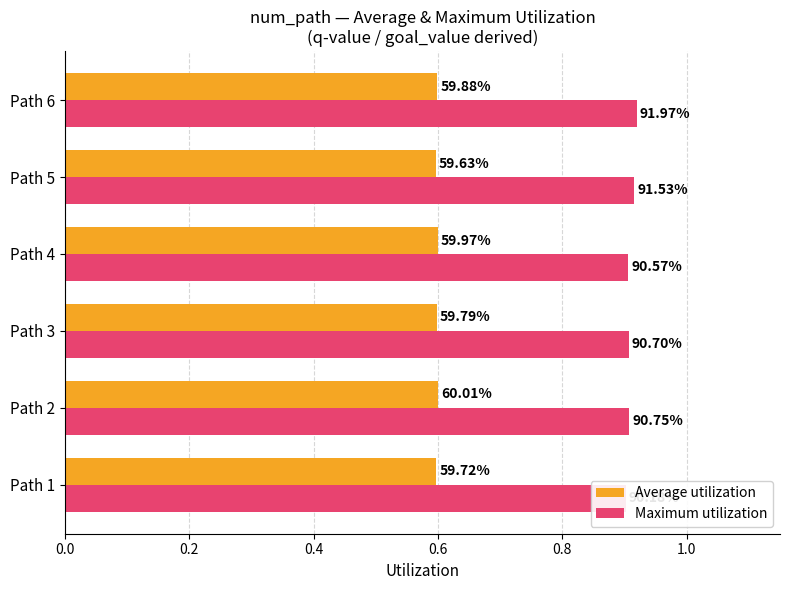

The value of Average utilization at Path 5 is 0.3. True or false?

False